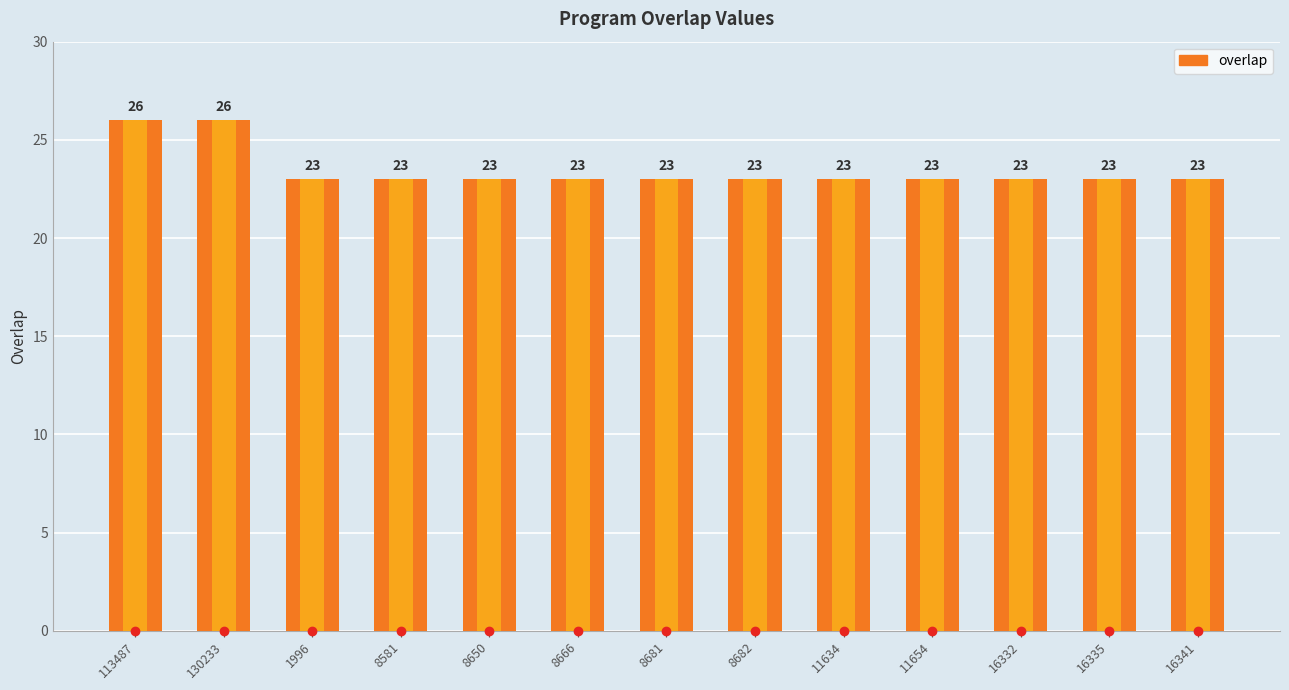

What is the ratio of the value at 8666 to the value at 11634?

1.0